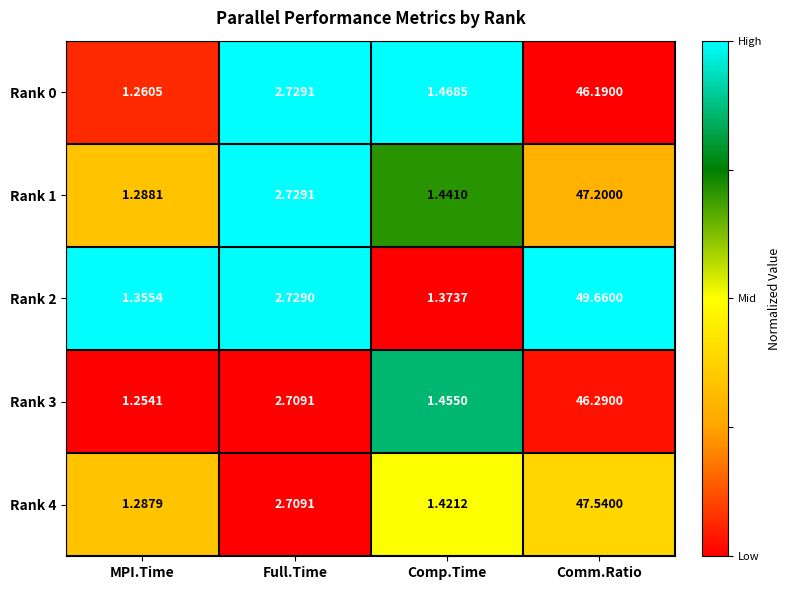

Where is Rank 3 nearest to the value 23?

Full.Time